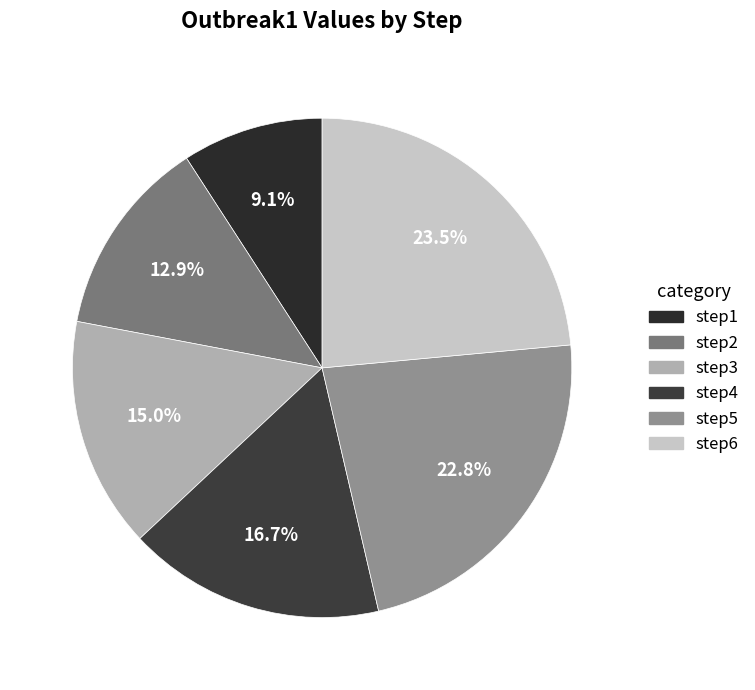

Does step1 represent more than half of the total?

No